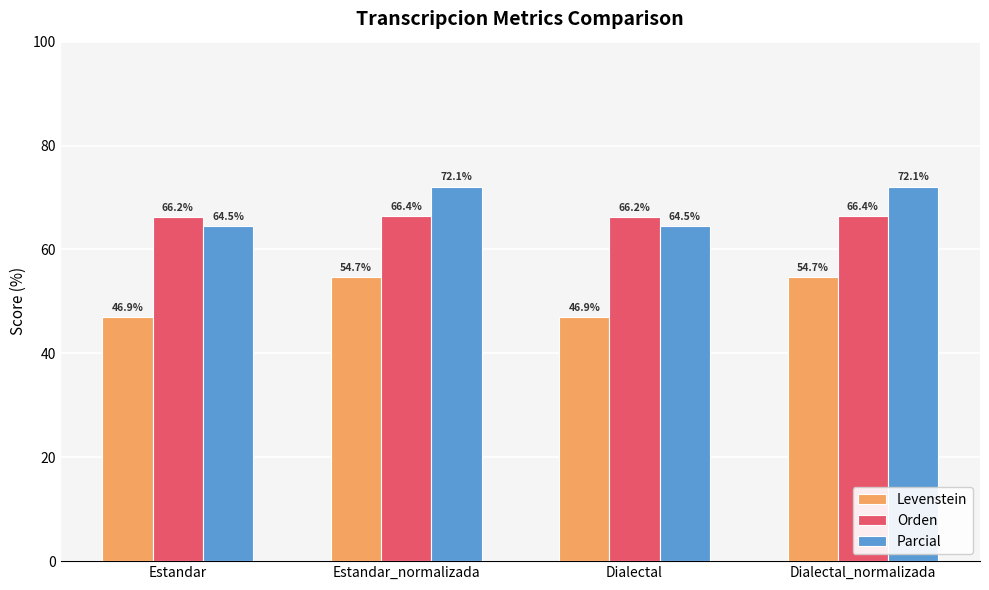

Which series has the largest range (max minus min)?

Levenstein